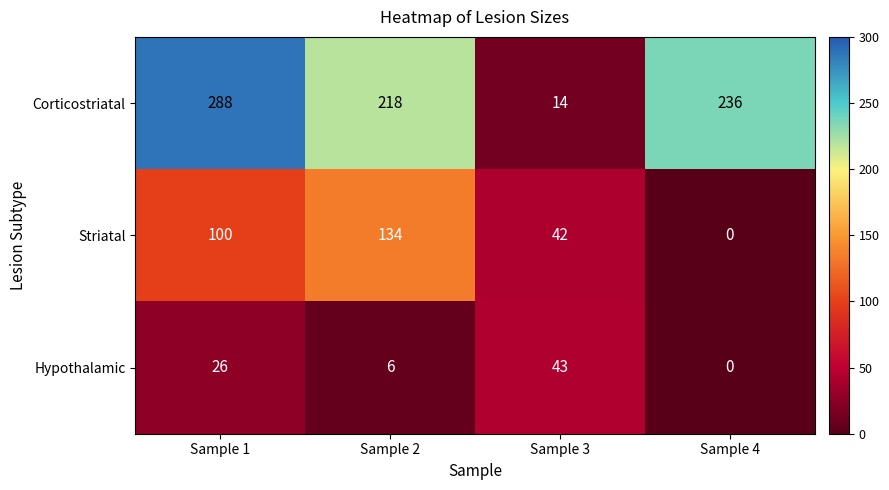

Which label corresponds to the smallest value in the chart?

Sample 4